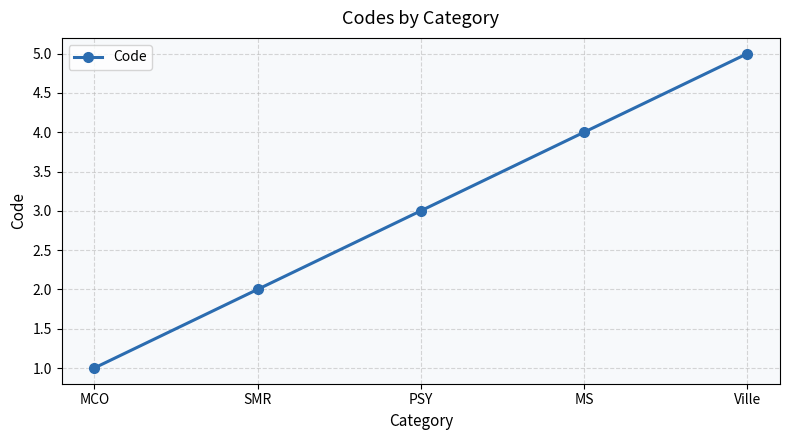

What is the change in value from MCO to MS?

+3